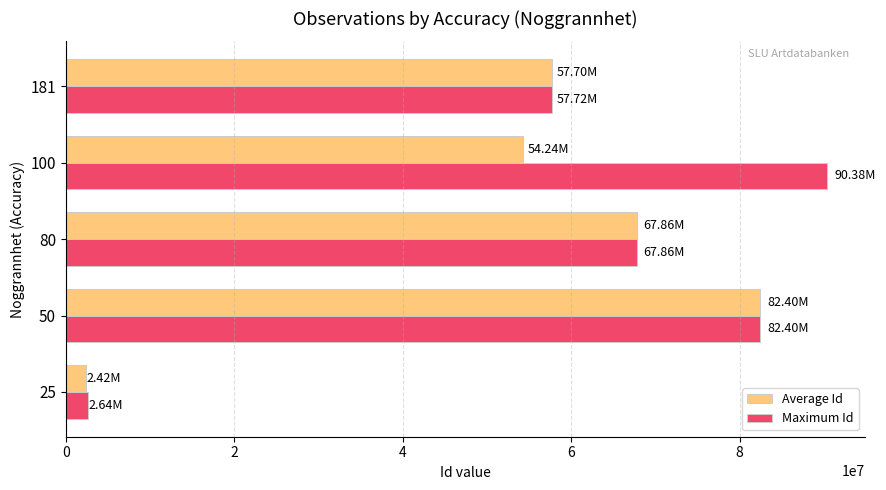

Which series has the largest range (max minus min)?

Maximum Id